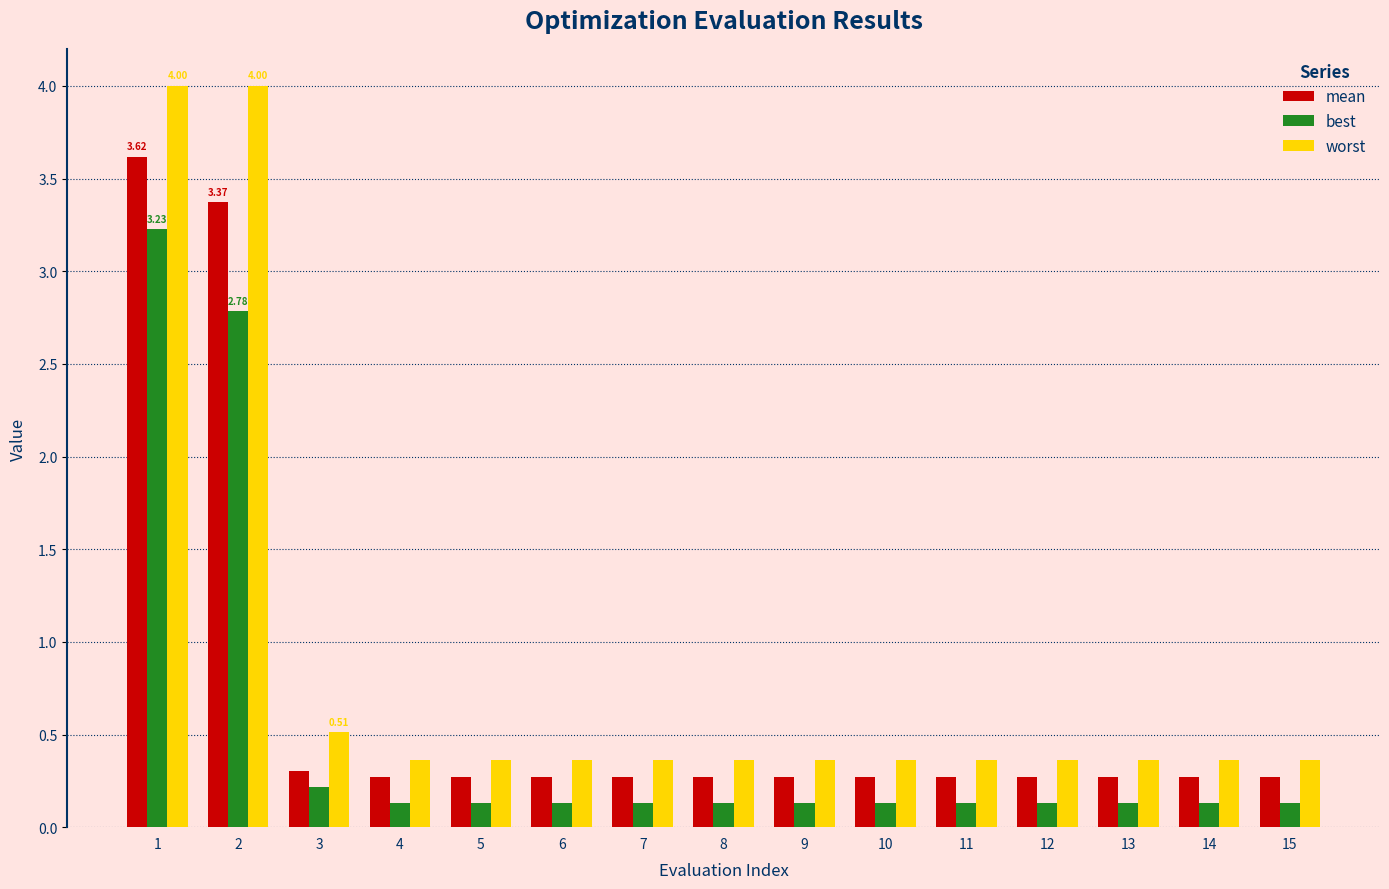

List the series in order of their overall mean, lowest first.

best, mean, worst